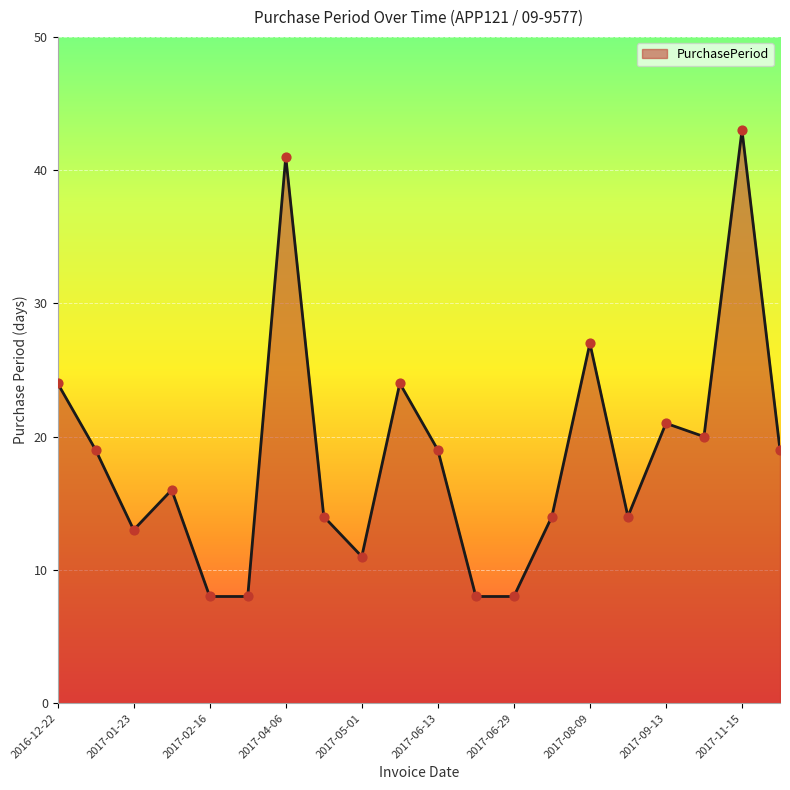

What is the maximum value shown in the chart?

43